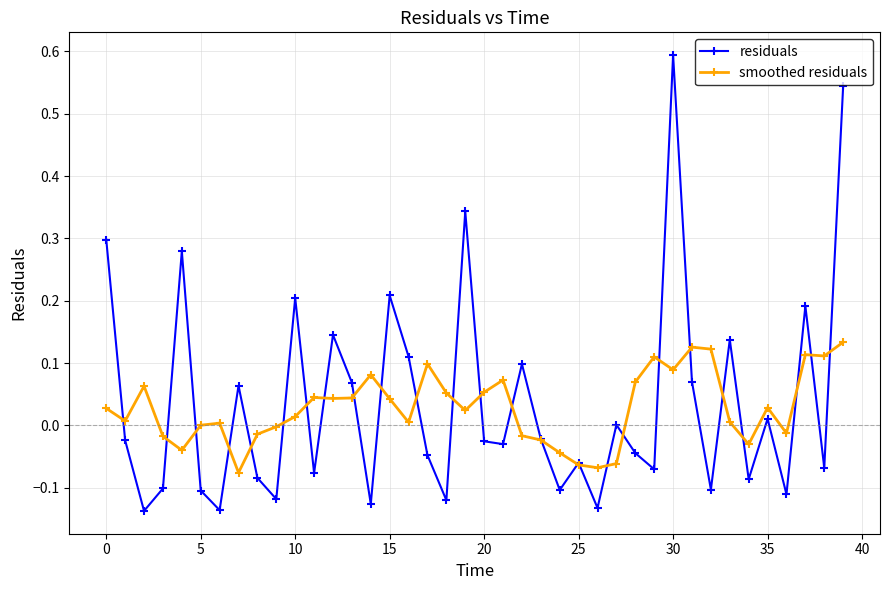

In residuals, how many points are lower than both neighbors (excluding endpoints)?

14